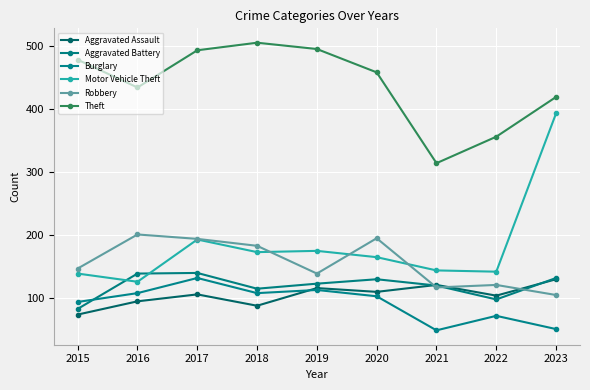

Does the chart display data point markers on the line(s)?

Yes